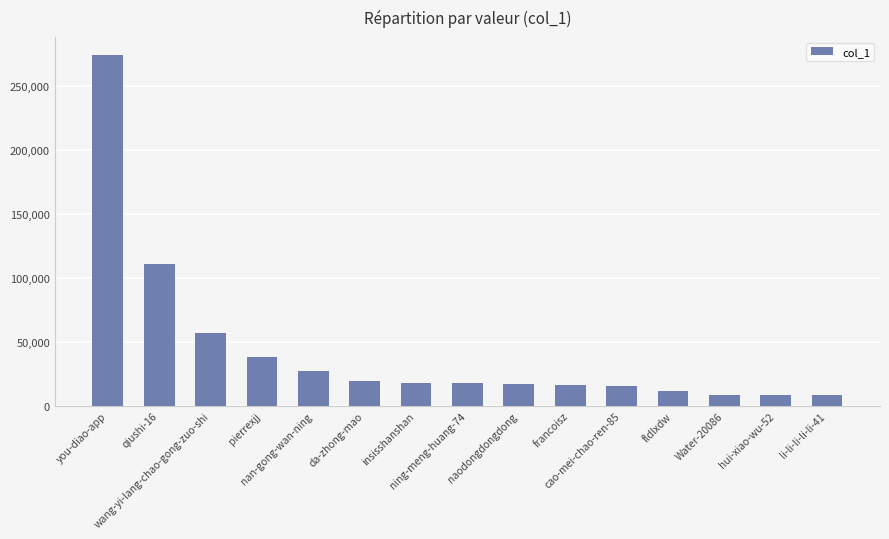

What is the maximum value shown in the chart?

274995